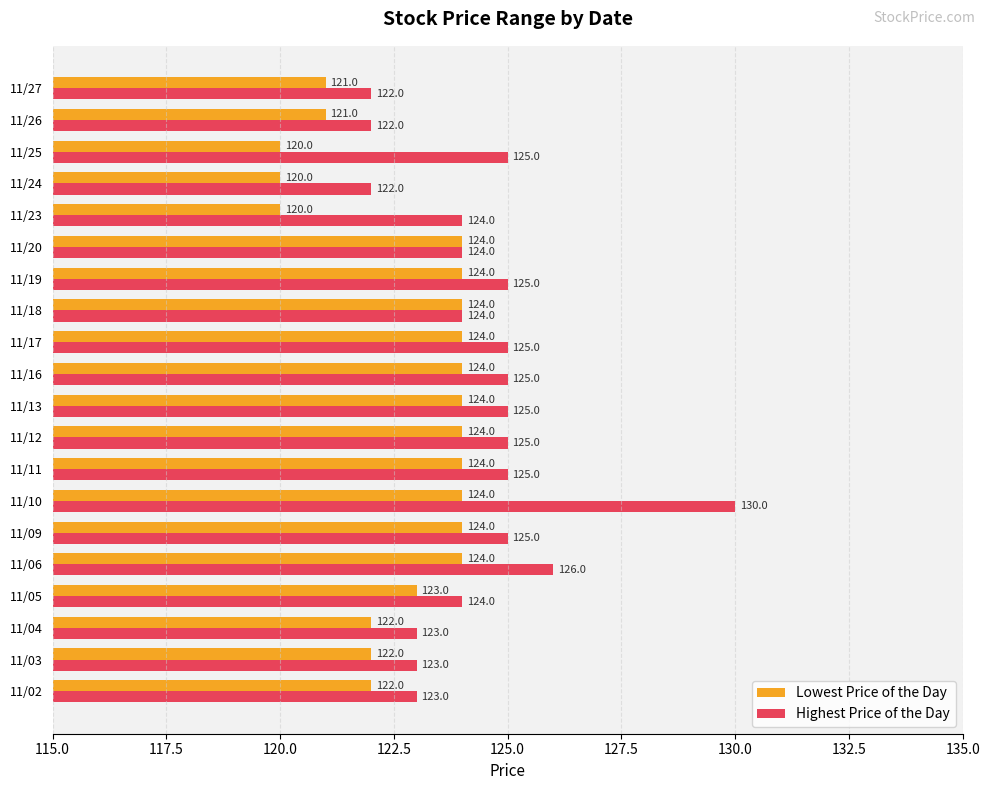

Read the Highest Price of the Day value at 11/02.

123